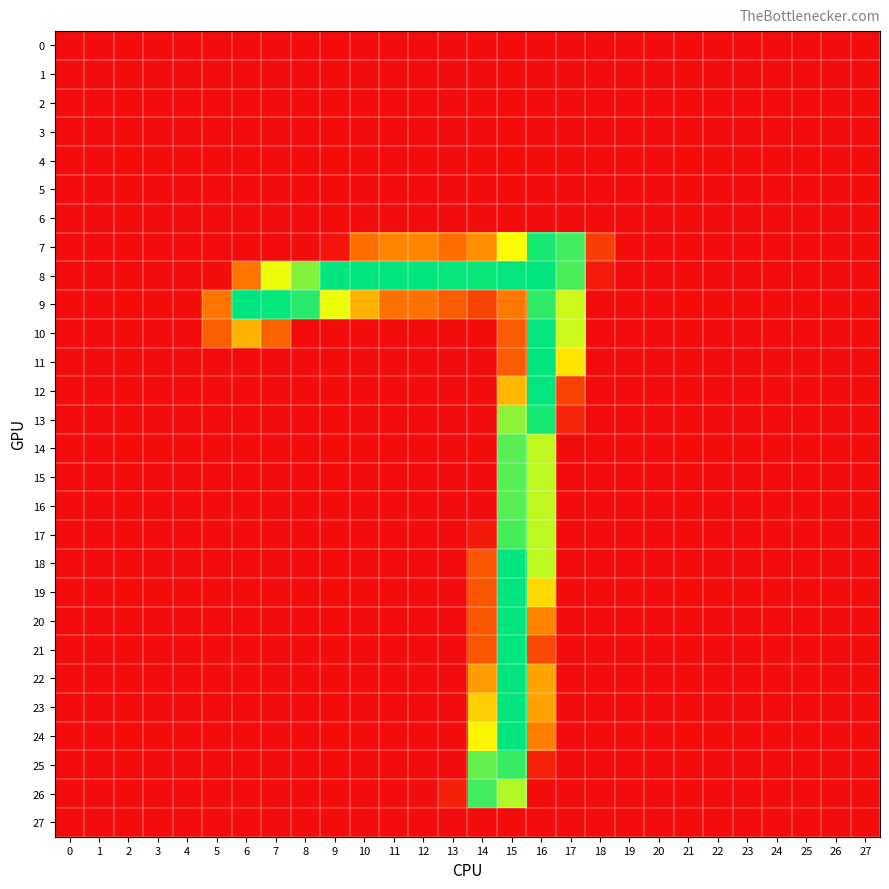

At which category does the chart reach its minimum across all series?

13